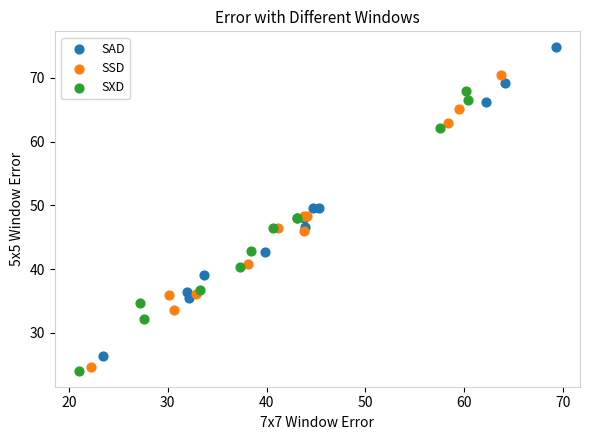

Which series contains the highest Y value?

SAD